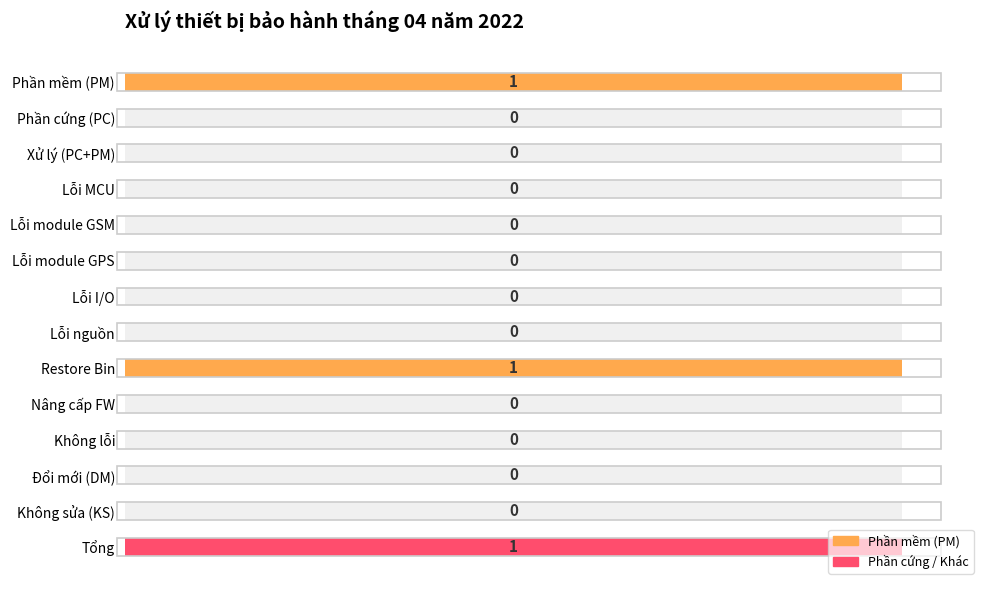

Reading left to right, list all the values displayed in this chart.

Phần mềm (PM)=1	Phần cứng (PC)=0	Xử lý (PC+PM)=0	Lỗi MCU=0	Lỗi module GSM=0	Lỗi module GPS=0	Lỗi I/O=0	Lỗi nguồn=0	Restore Bin=1	Nâng cấp FW=0	Không lỗi=0	Đổi mới (DM)=0	Không sửa (KS)=0	Tổng=1